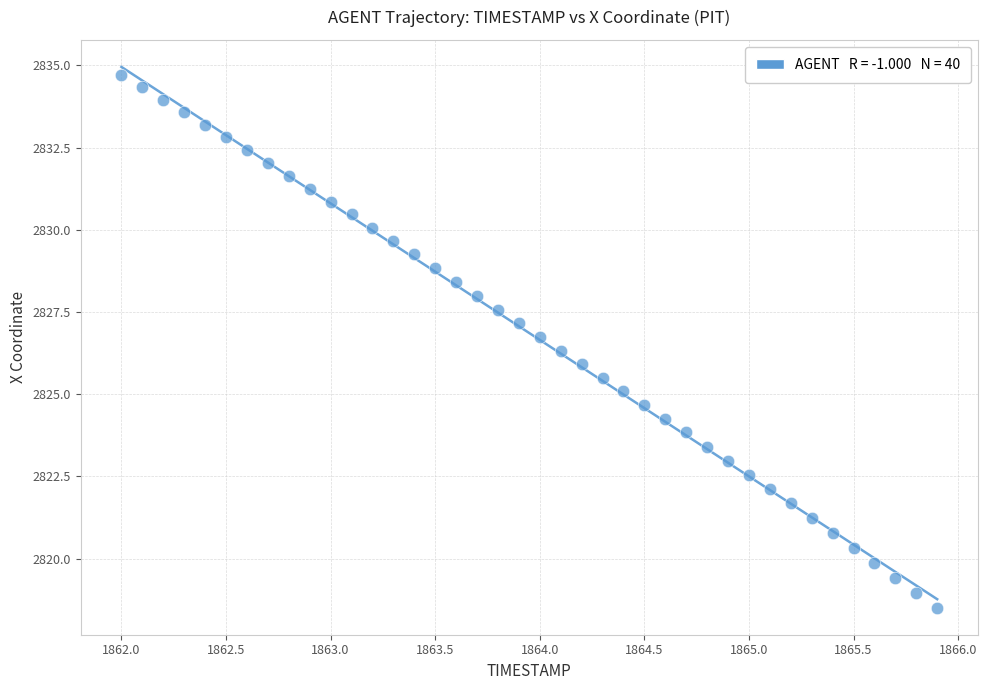

What is the range of X values (max minus min)?

3.9